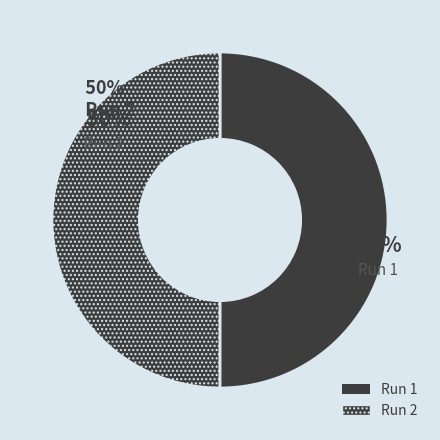

The Run 2 slice represents 50% of the pie. True or false?

True